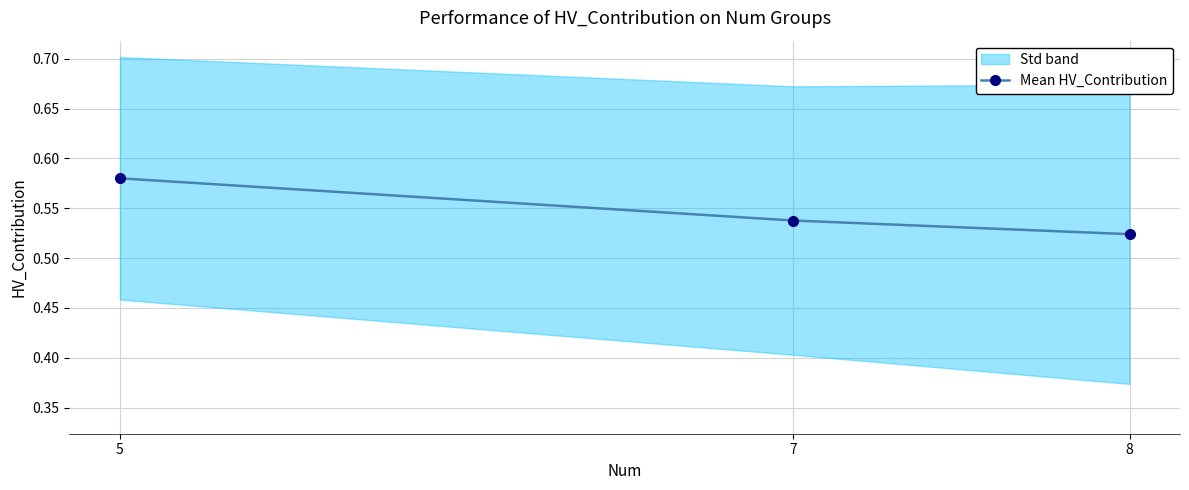

How many values are between 0 and 1?

3